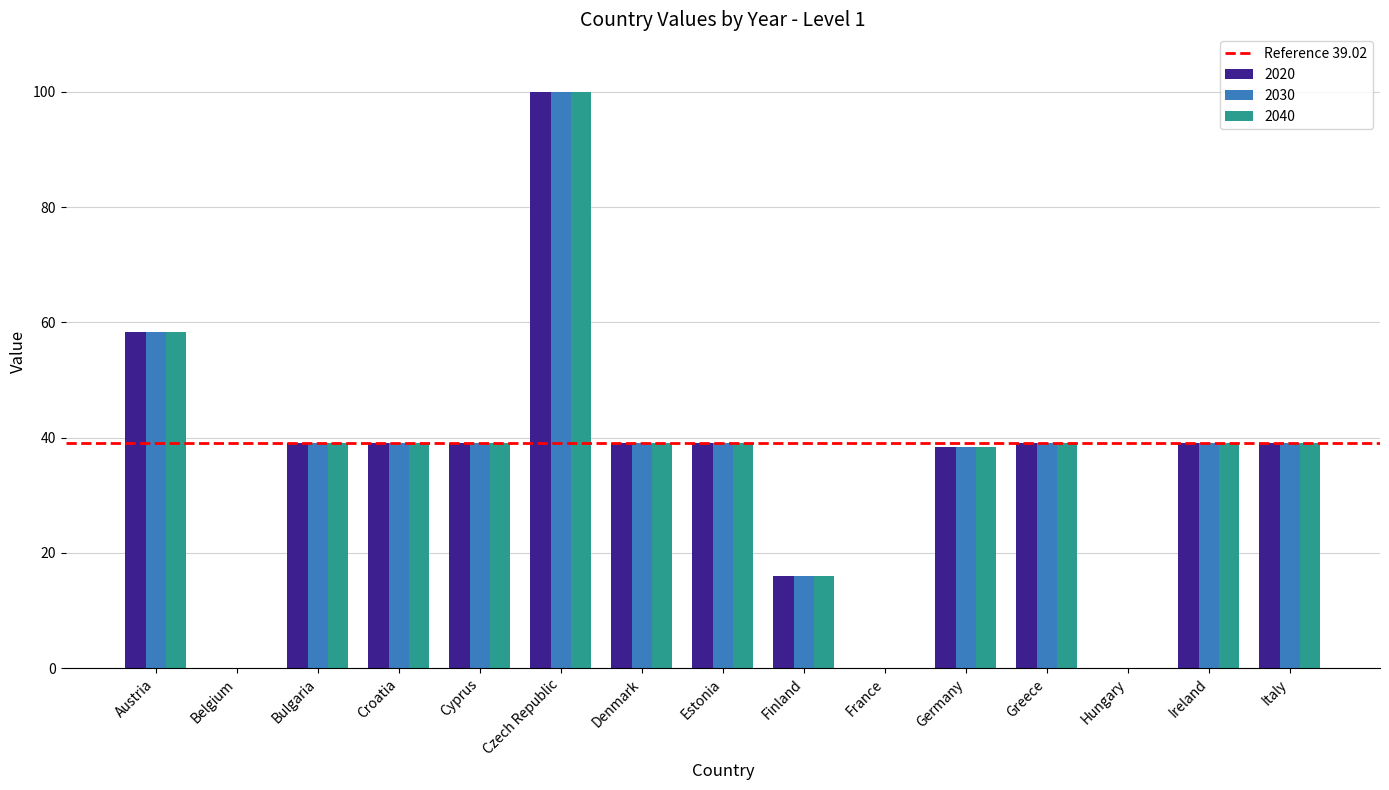

How many distinct data groups are displayed?

3